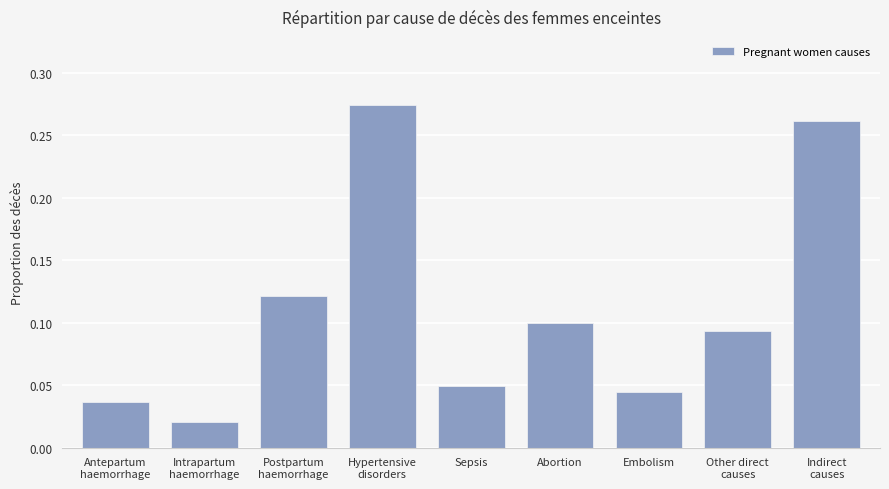

Is it true that the value at Abortion is 0.1?

True